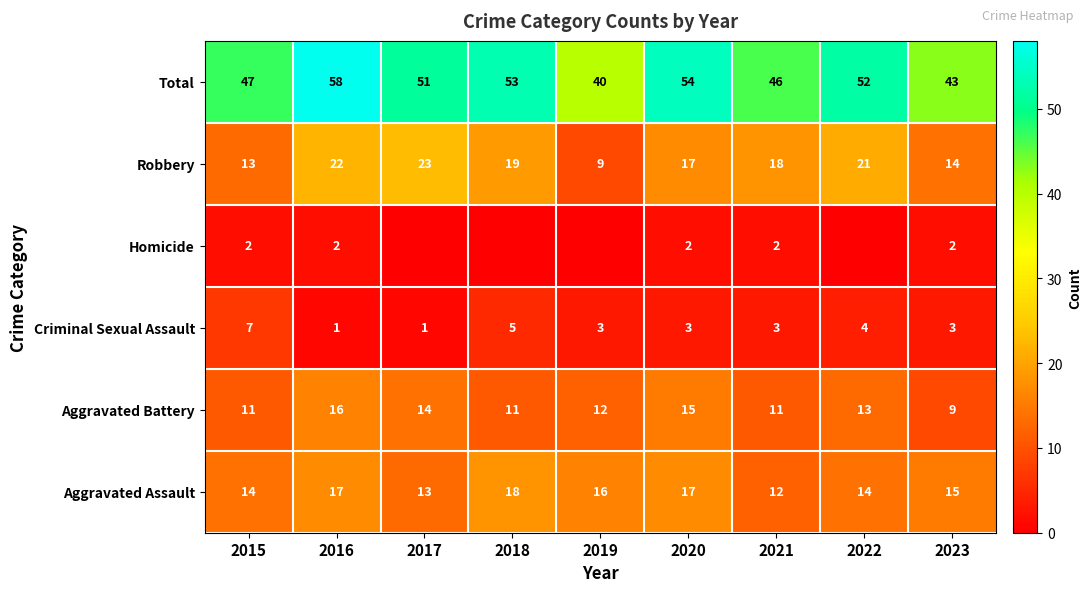

What is the maximum value shown in the chart?

58